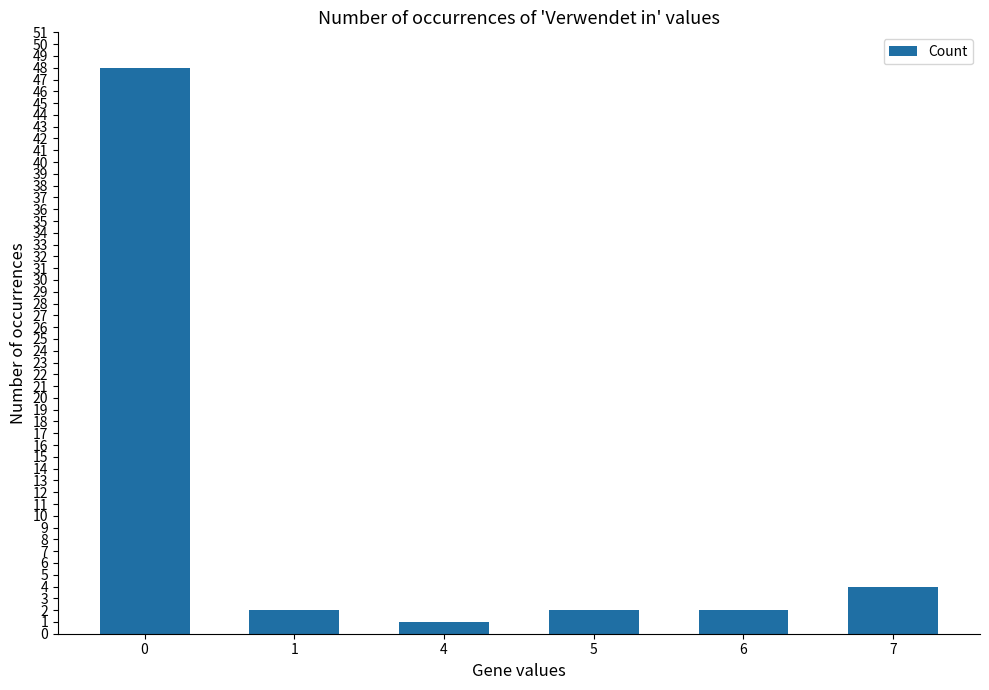

What is the value of the 1st bar from the left?

48